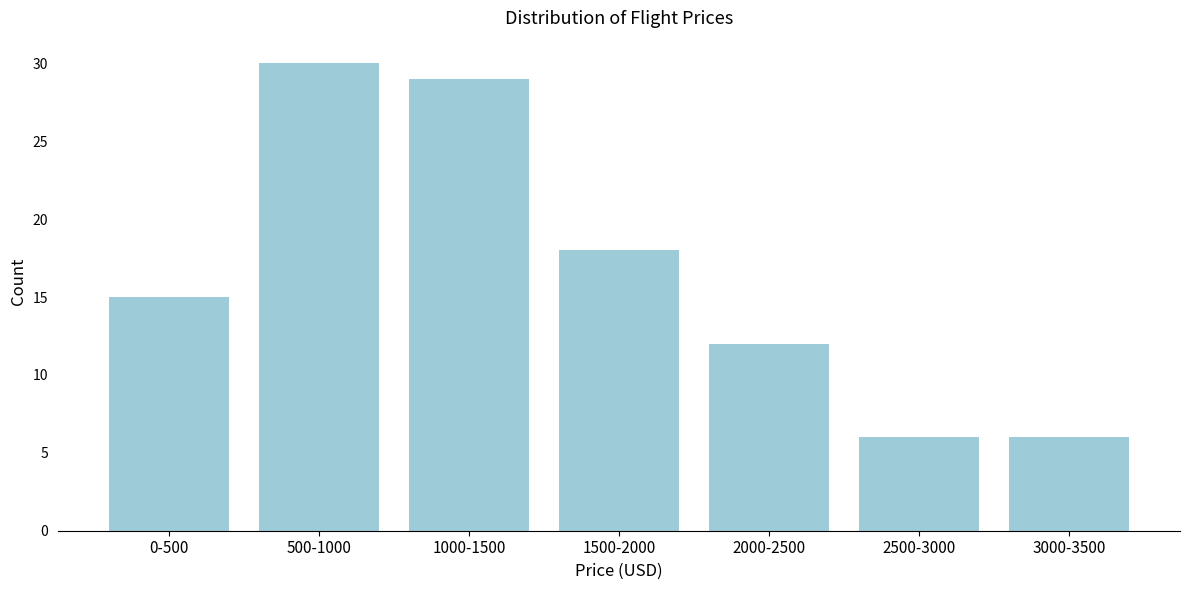

Reading left to right, transcribe all the data shown in this chart.

0-500=15	500-1000=30	1000-1500=29	1500-2000=18	2000-2500=12	2500-3000=6	3000-3500=6